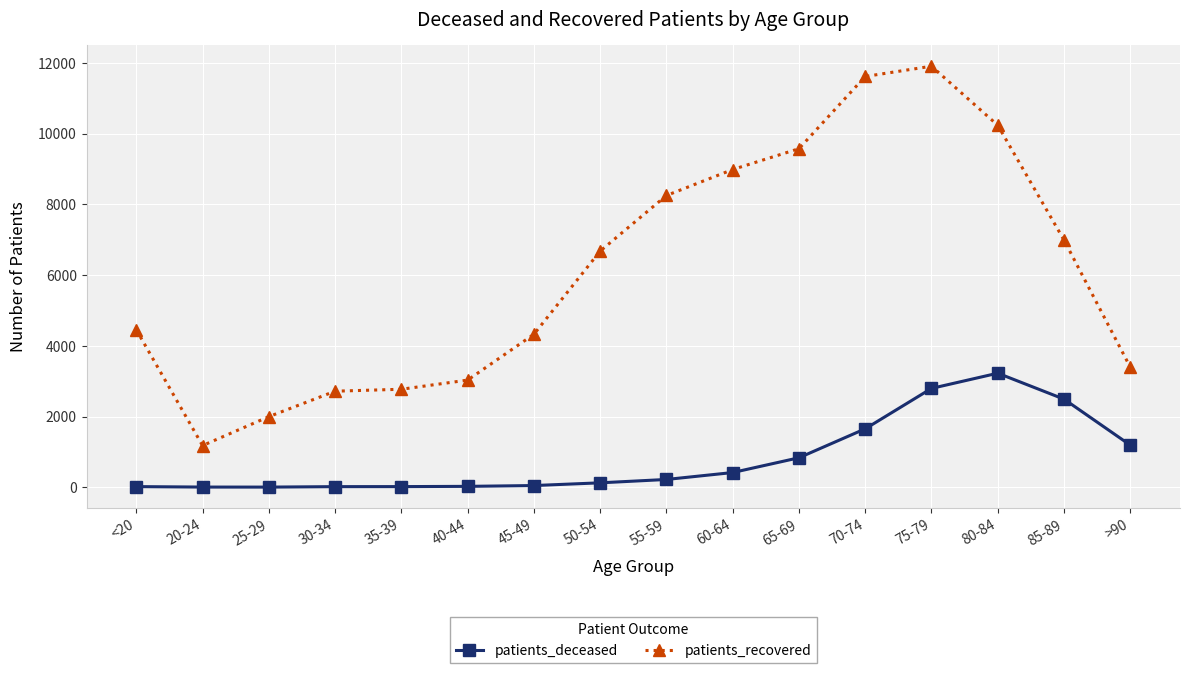

True or false: patients_recovered and patients_deceased intersect in this chart.

False